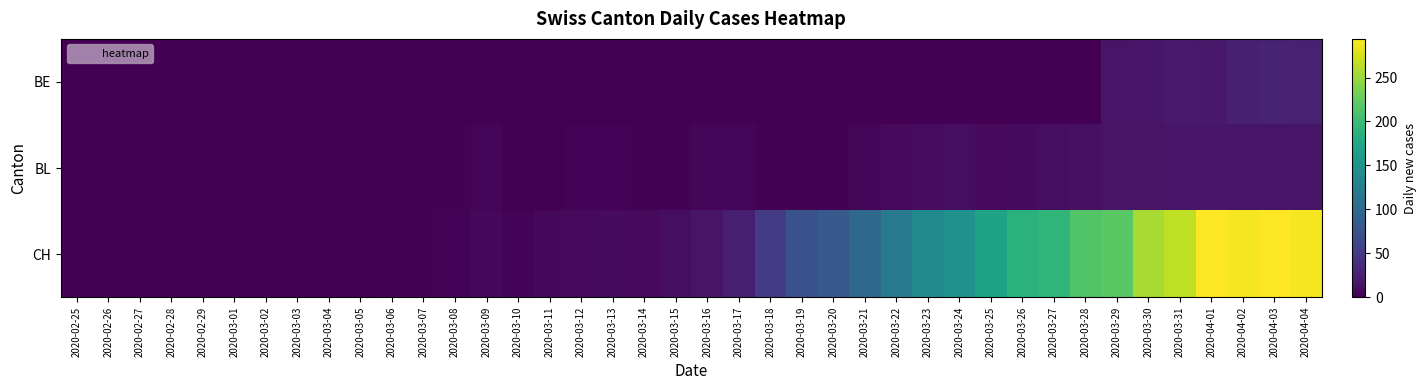

Which has a higher value, 2020-03-24 or 2020-04-01?

2020-04-01